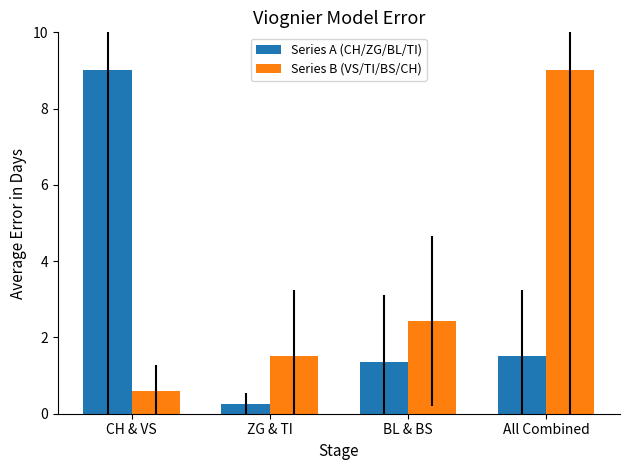

What is the value of the Series B (VS/TI/BS/CH) bar at the 1st from the left?

0.6